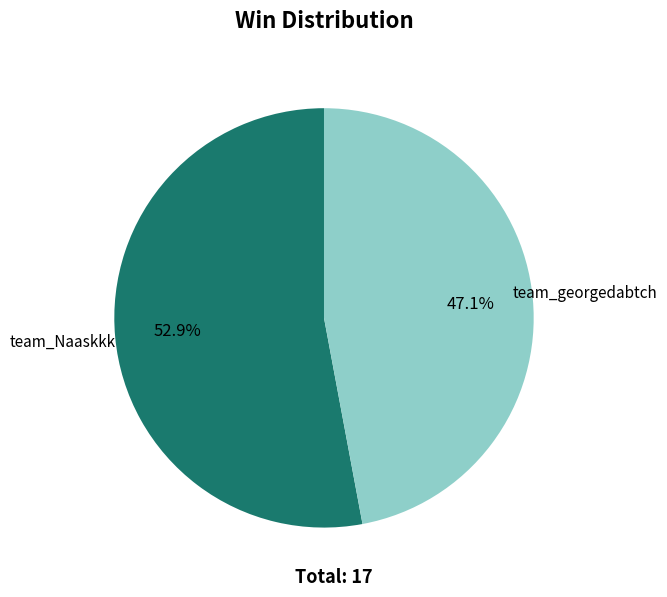

What is the ratio of the value at team_georgedabtch to the value at team_Naaskkk?

0.9